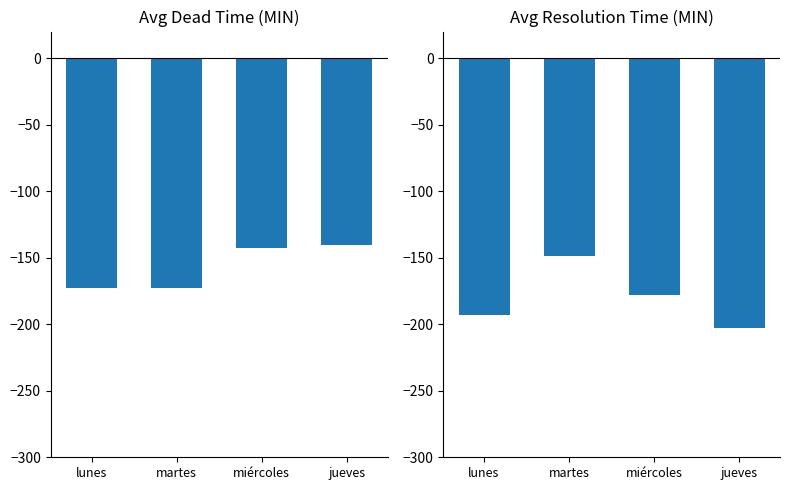

How many series are shown in this chart?

2